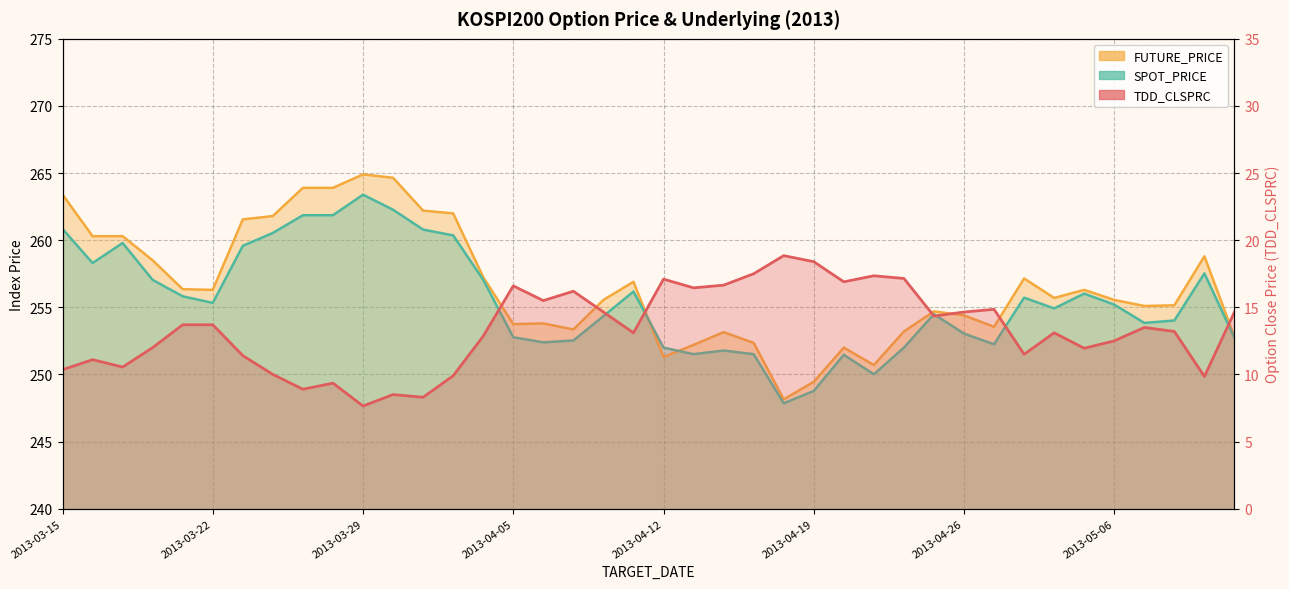

Where is the first local maximum for SPOT_PRICE?

2013-03-19